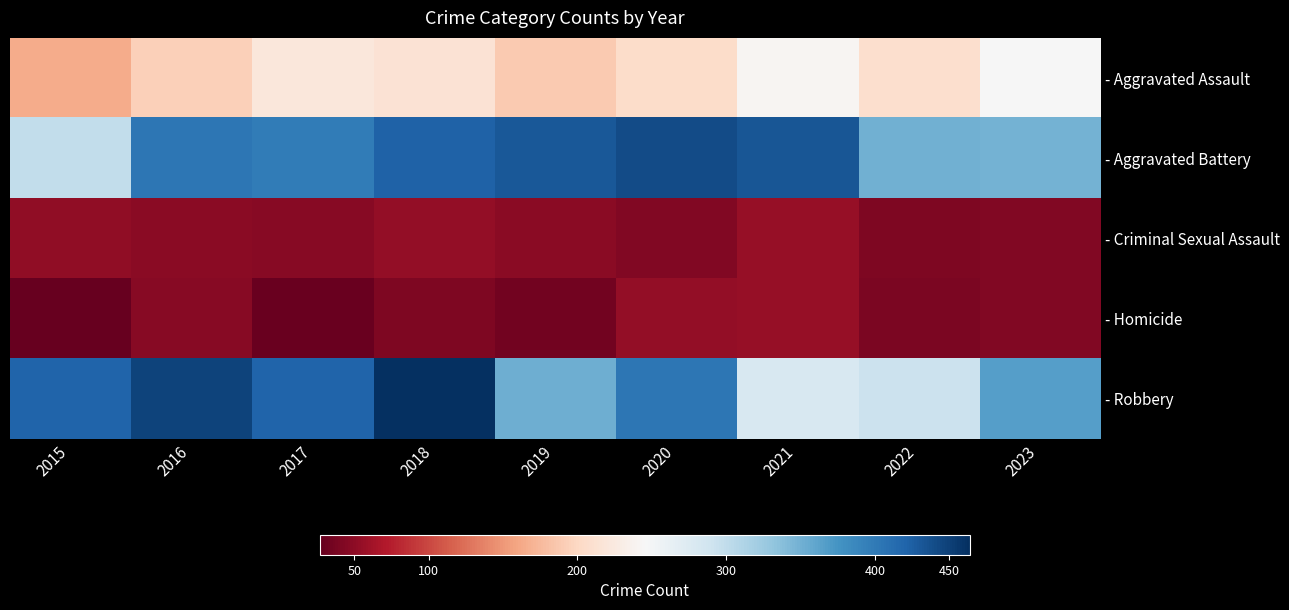

Reading right to left, list all the values displayed in this chart.

- Aggravated Assault: 2023=247	2022=209	2021=241	2020=206	2019=188	2018=214	2017=220	2016=193	2015=164
- Aggravated Battery: 2023=349	2022=351	2021=433	2020=441	2019=430	2018=422	2017=398	2016=404	2015=300
- Criminal Sexual Assault: 2023=44	2022=41	2021=56	2020=44	2019=48	2018=53	2017=47	2016=49	2015=51
- Homicide: 2023=43	2022=40	2021=55	2020=53	2019=35	2018=41	2017=29	2016=46	2015=27
- Robbery: 2023=366	2022=292	2021=281	2020=404	2019=353	2018=464	2017=420	2016=448	2015=421